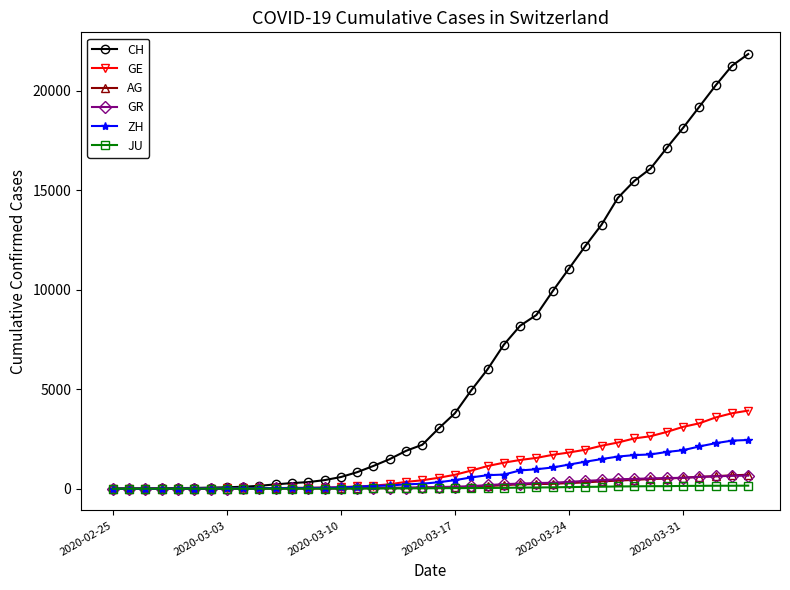

Which series has the largest range (max minus min)?

CH